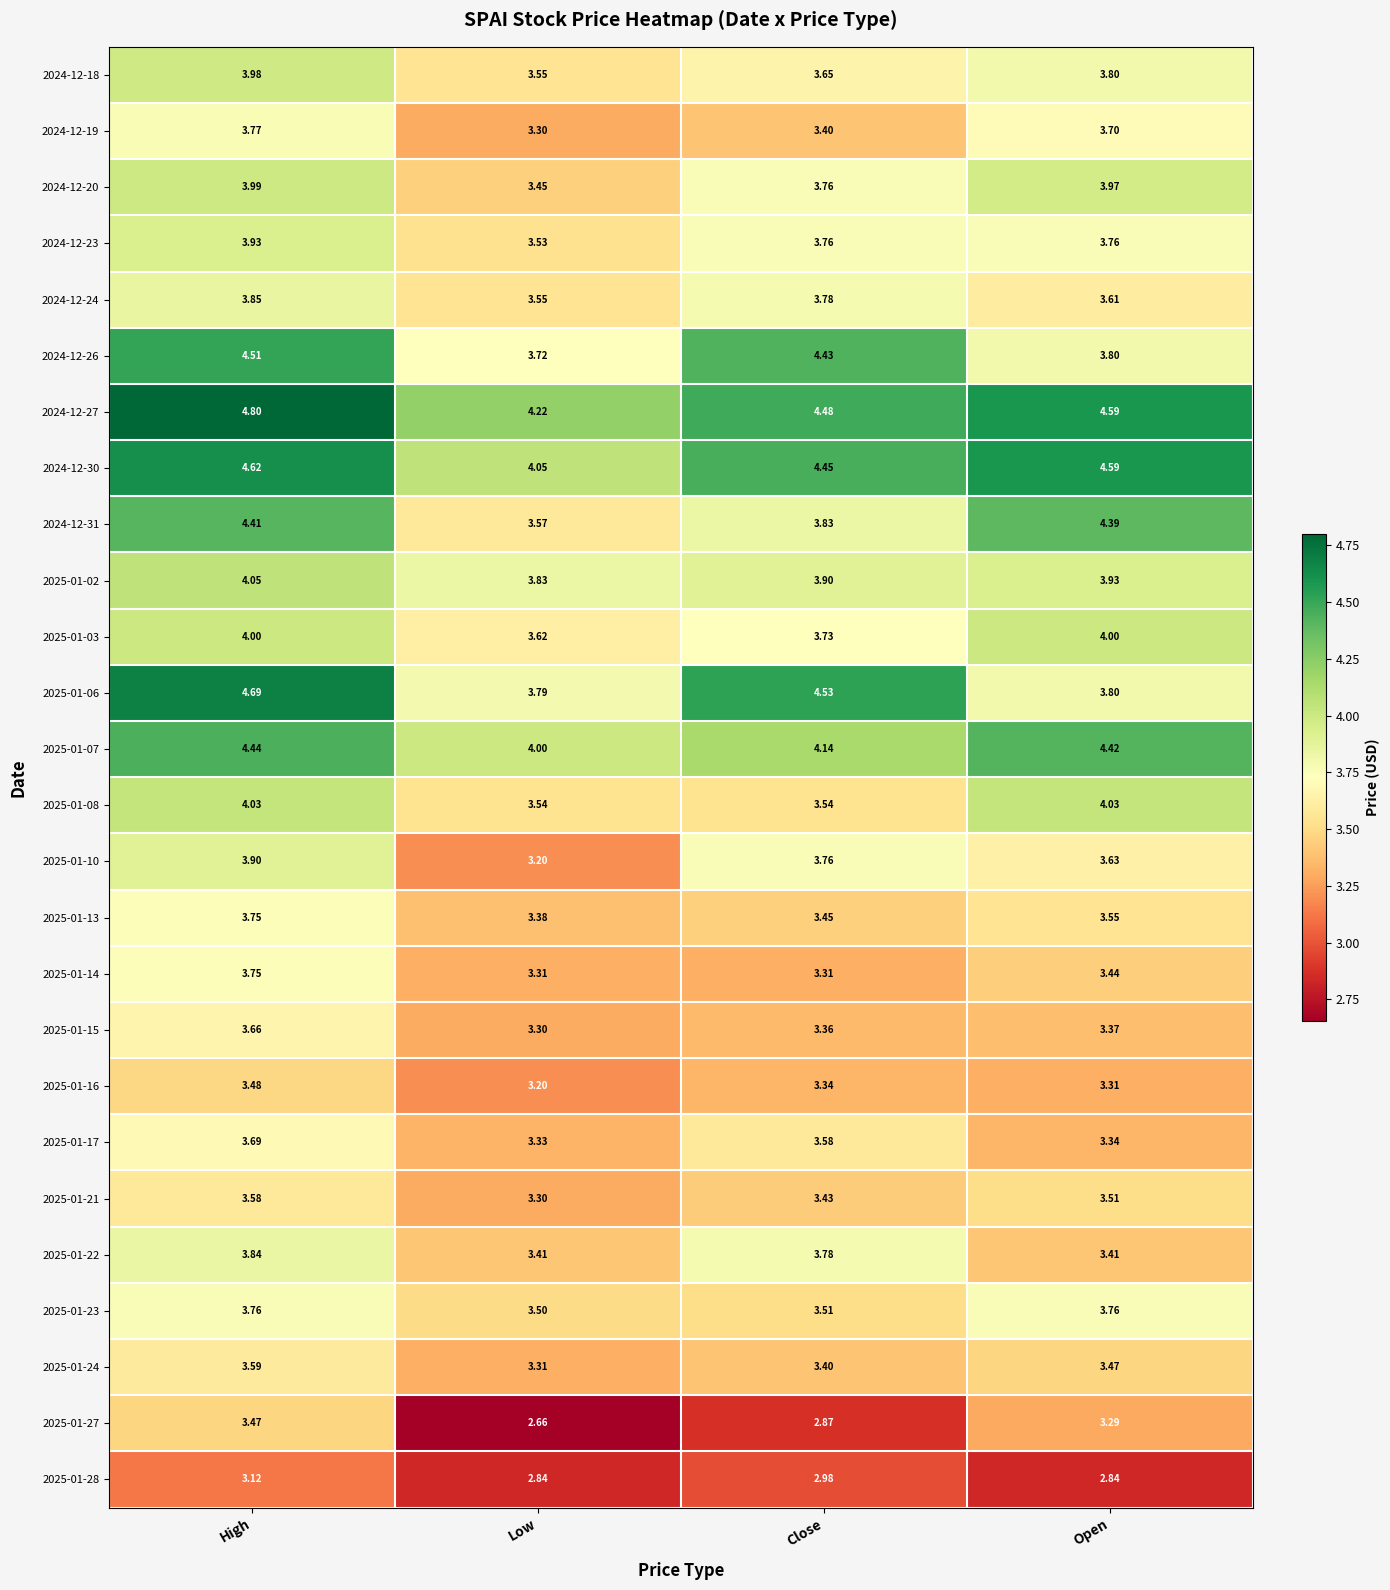

List the labels in order of 2025-01-15 value, smallest first.

Low, Close, Open, High